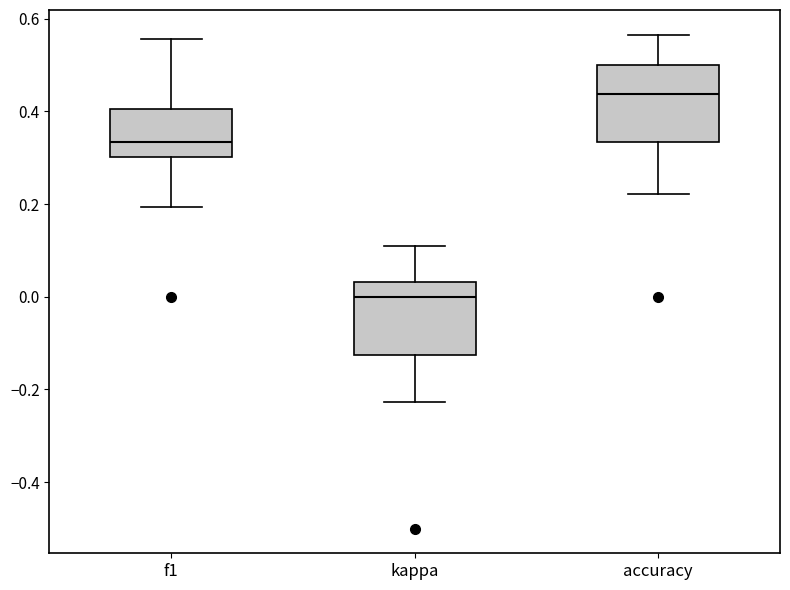

Where is the lower edge of the box for accuracy on the y-axis? The values are not printed on the chart, so give them approximately, as read against the axis.

0.34